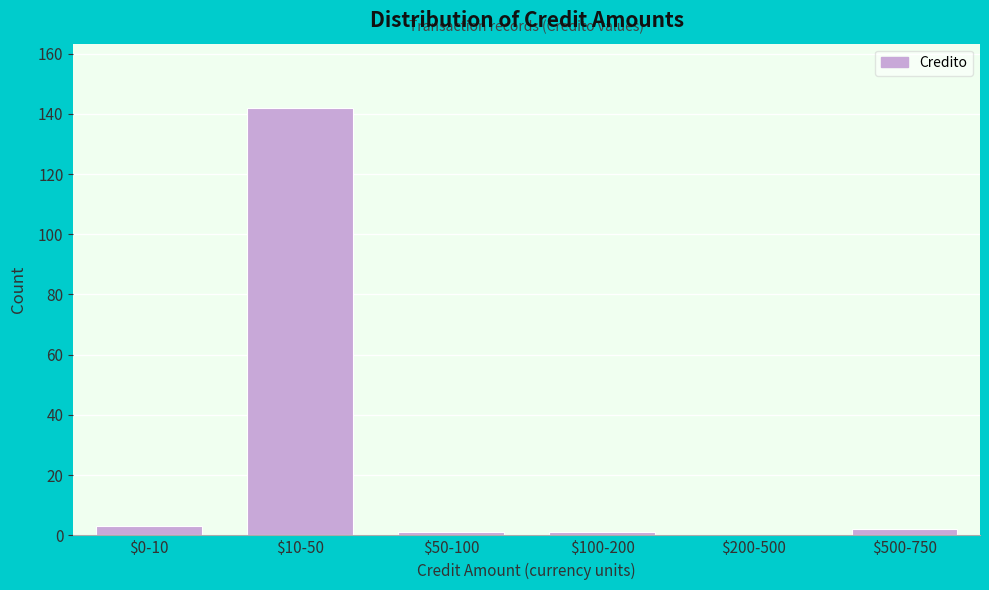

What is the sum of all values?

149